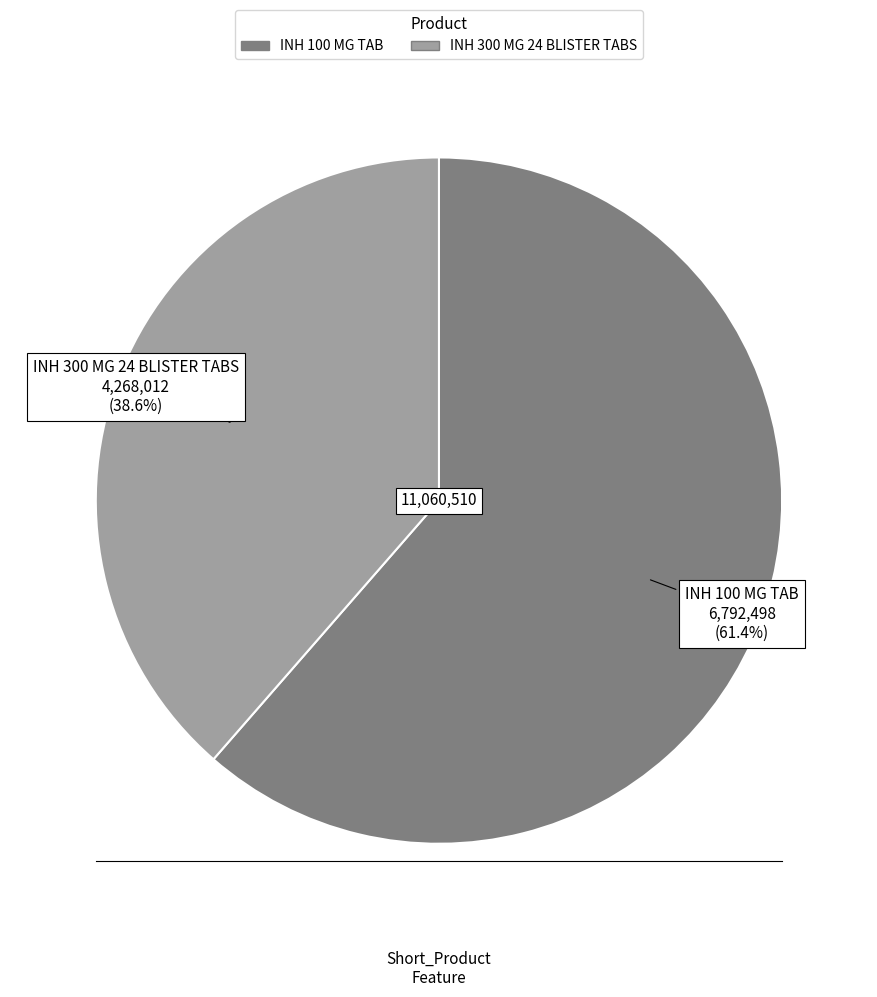

To the nearest percent, what is the difference between the largest and smallest slice percentages?

23%